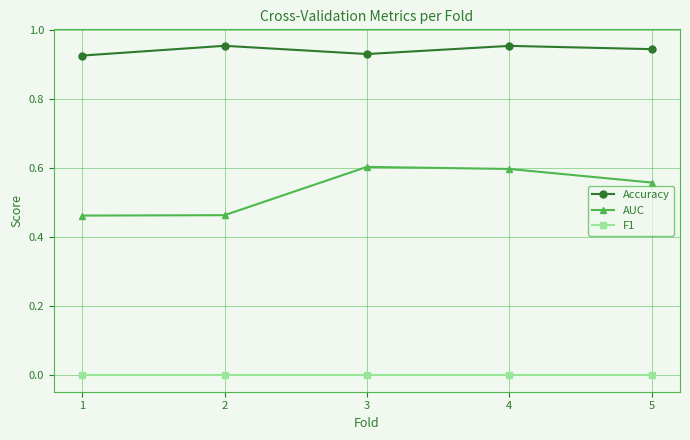

Rank the series by their maximum value, from highest to lowest.

Accuracy, AUC, F1